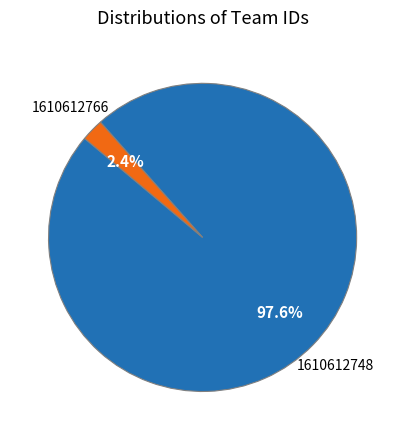

Between 1610612766 and 1610612748, which is larger?

1610612748